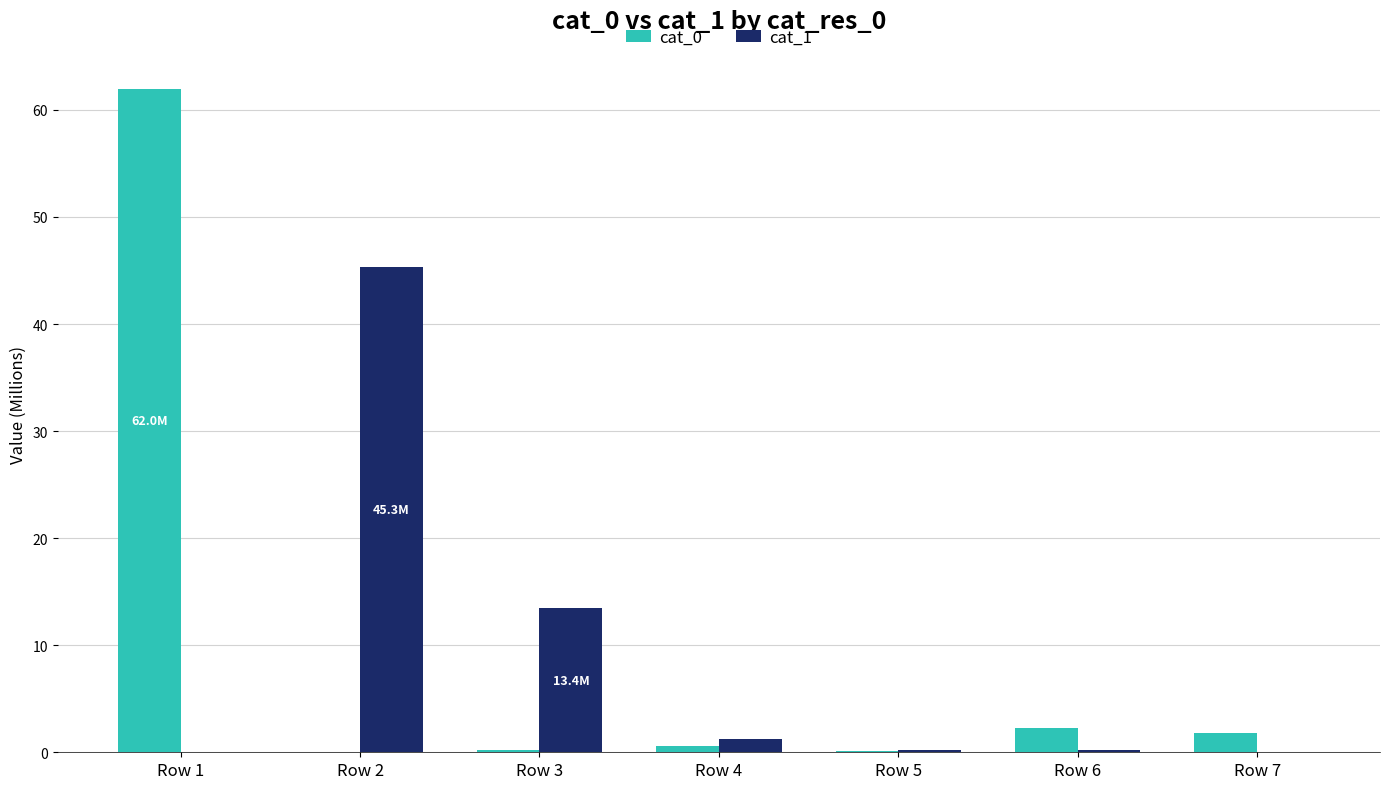

Which category has the highest value across all series?

Row 1